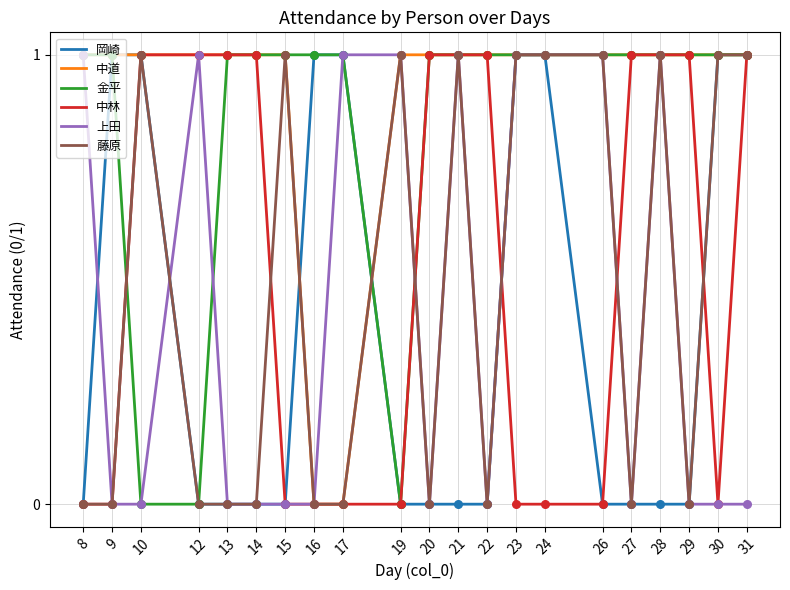

Is it true that 上田 equals 0 at 8?

False